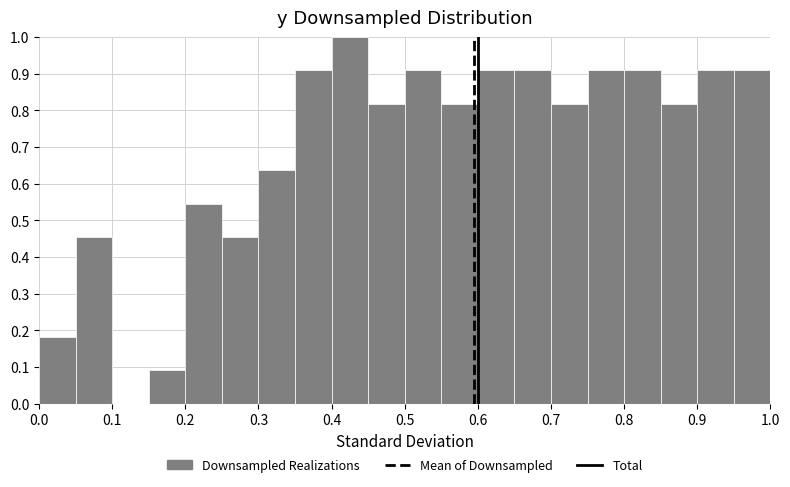

Reading left to right, transcribe this chart: for each bar, give the range it covers on the x-axis and its height. The values are not printed on the chart, so give them approximately, as read against the axis.

0.00 to 0.05: 0.18
0.05 to 0.10: 0.45
0.10 to 0.15: 0
0.15 to 0.20: 0.09
0.20 to 0.25: 0.55
0.25 to 0.30: 0.45
0.30 to 0.35: 0.64
0.35 to 0.40: 0.91
0.40 to 0.45: 1.00
0.45 to 0.50: 0.82
0.50 to 0.55: 0.91
0.55 to 0.60: 0.82
0.60 to 0.65: 0.91
0.65 to 0.70: 0.91
0.70 to 0.75: 0.82
0.75 to 0.80: 0.91
0.80 to 0.85: 0.91
0.85 to 0.90: 0.82
0.90 to 0.95: 0.91
0.95 to 1.00: 0.91